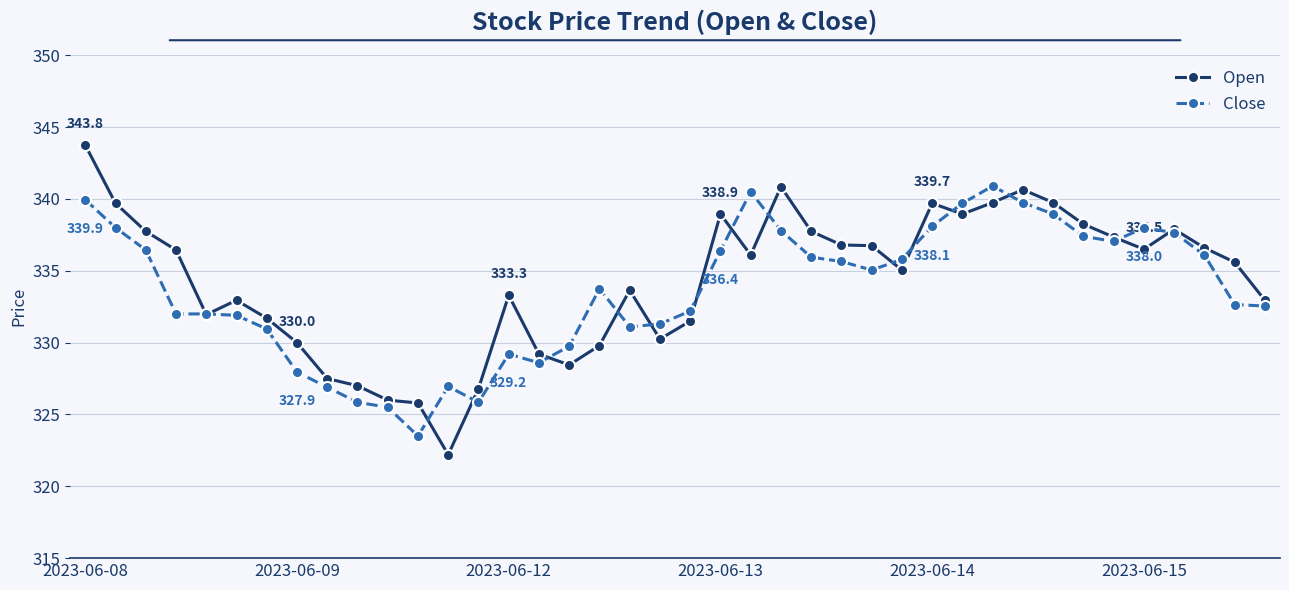

At how many categories does at least one series exceed 342?

1